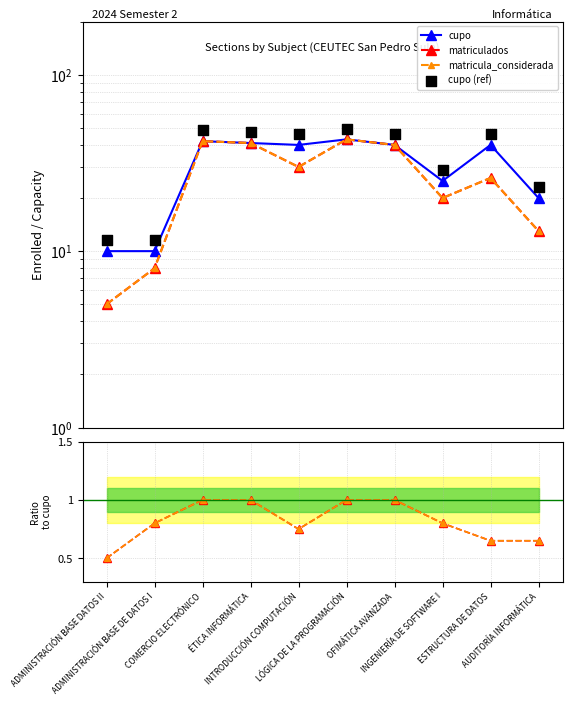

Which series has the largest total across all categories?

cupo (ref)